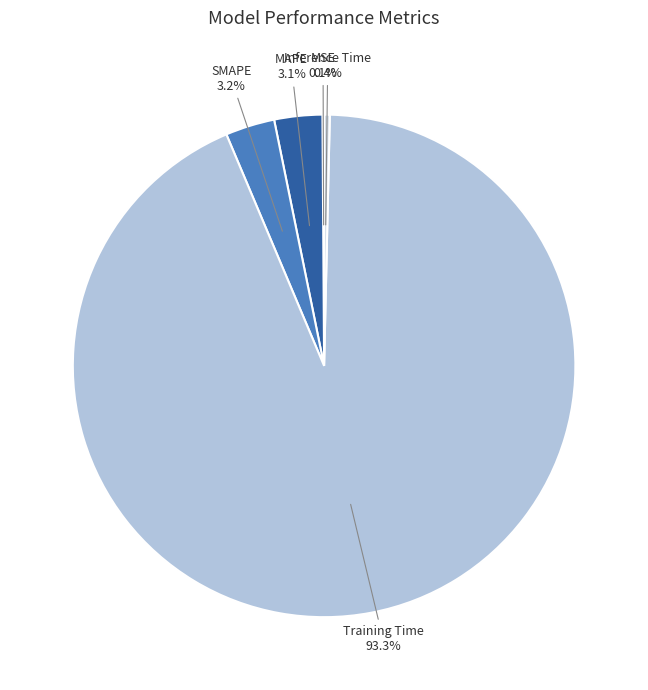

Which category has the biggest portion of the pie?

Training Time